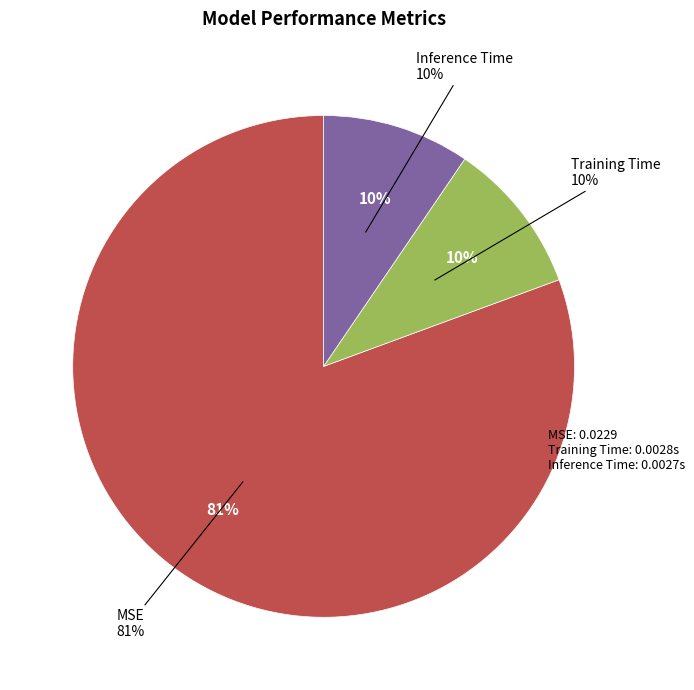

Is there a majority slice in this chart?

Yes